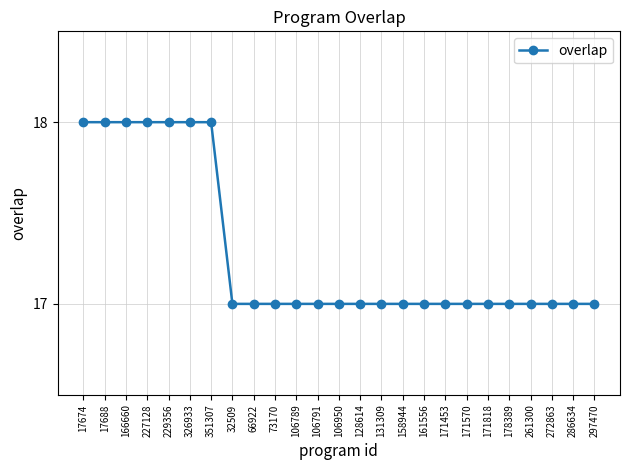

What is the difference between the second highest and second lowest values?

1